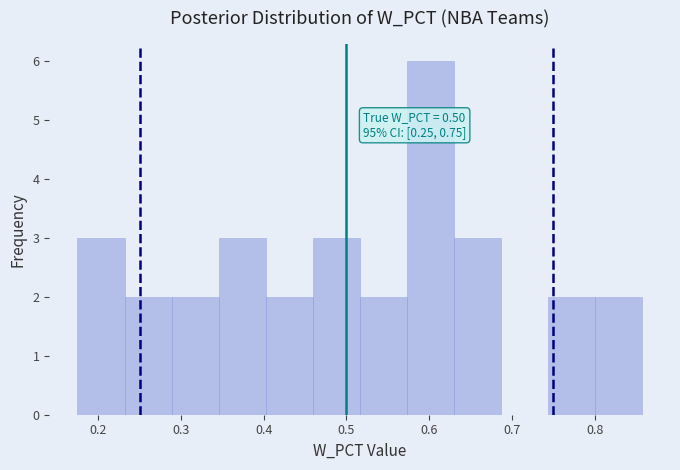

Over which range of the x-axis is the bar tallest?

0.57 to 0.63